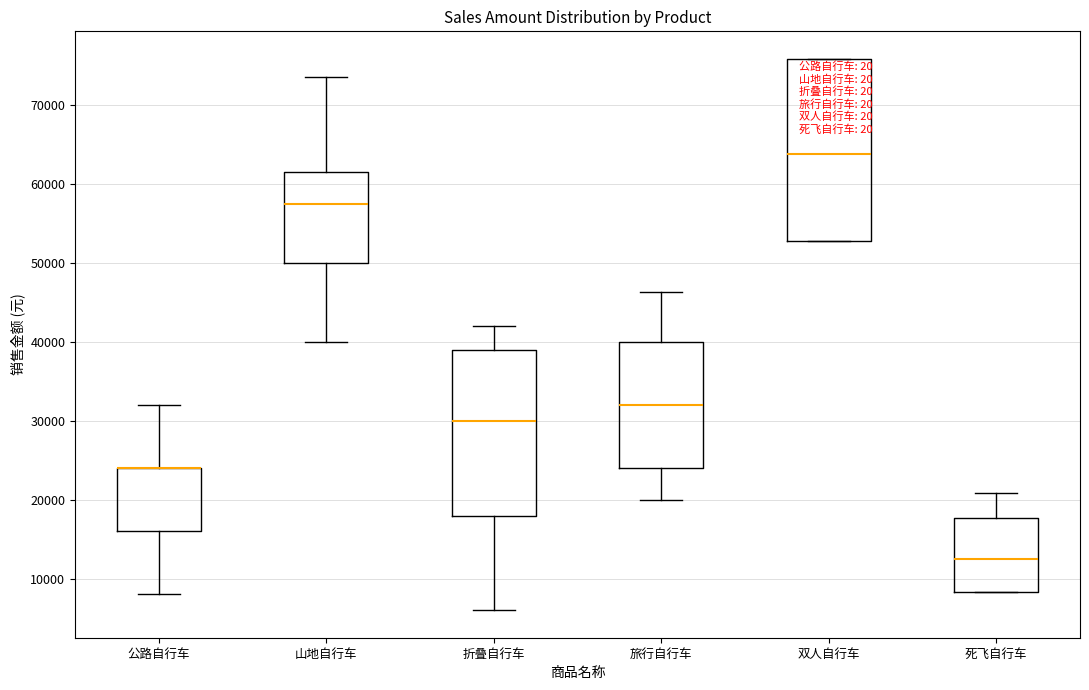

Where does the median line of the box for 折叠自行车 sit on the y-axis? The values are not printed on the chart, so give them approximately, as read against the axis.

30000